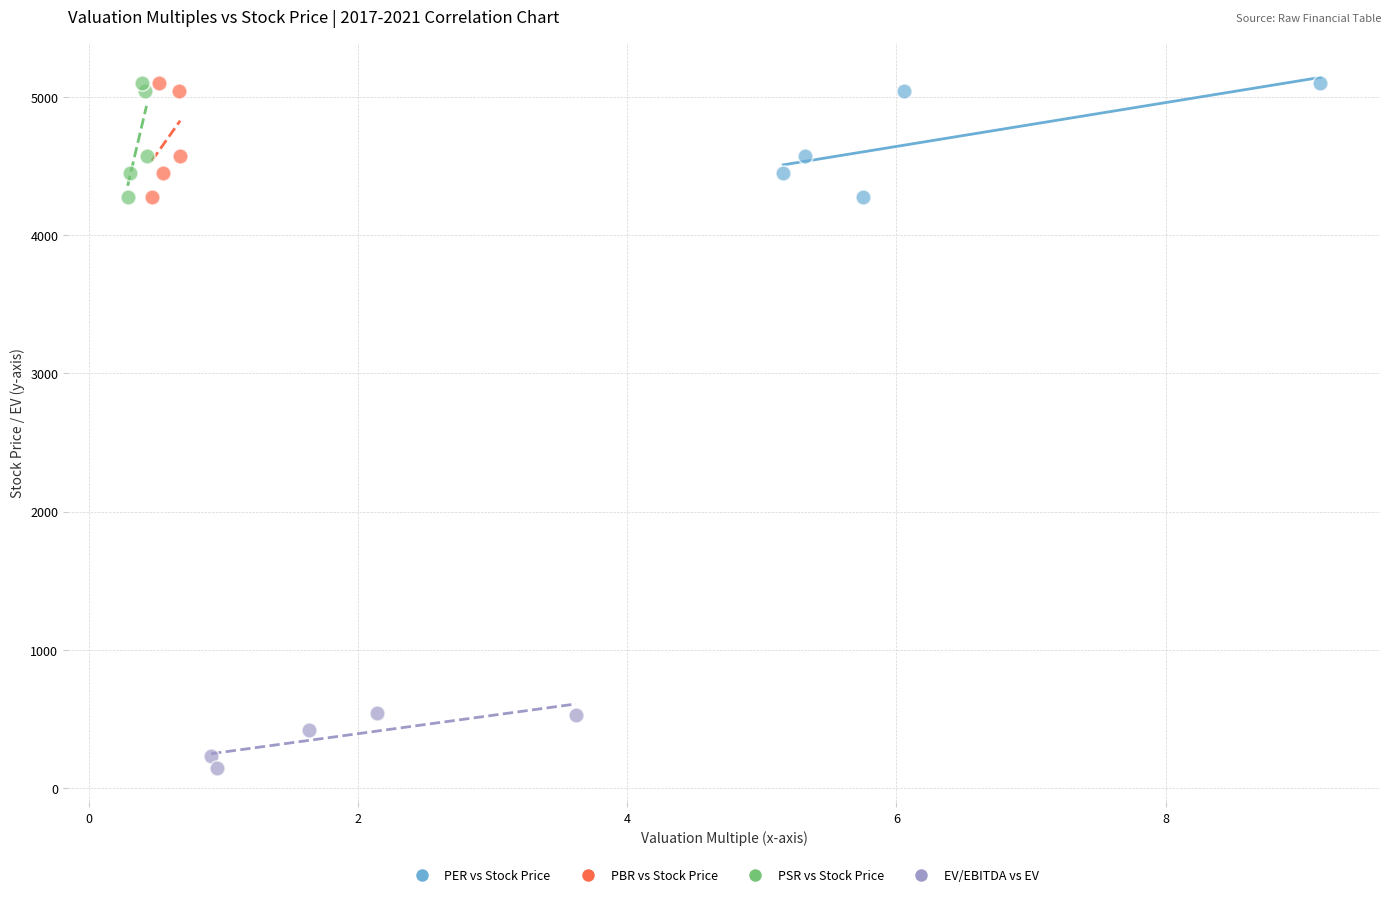

What are all the series names shown in the legend?

PER vs Stock Price, PBR vs Stock Price, PSR vs Stock Price, EV/EBITDA vs EV